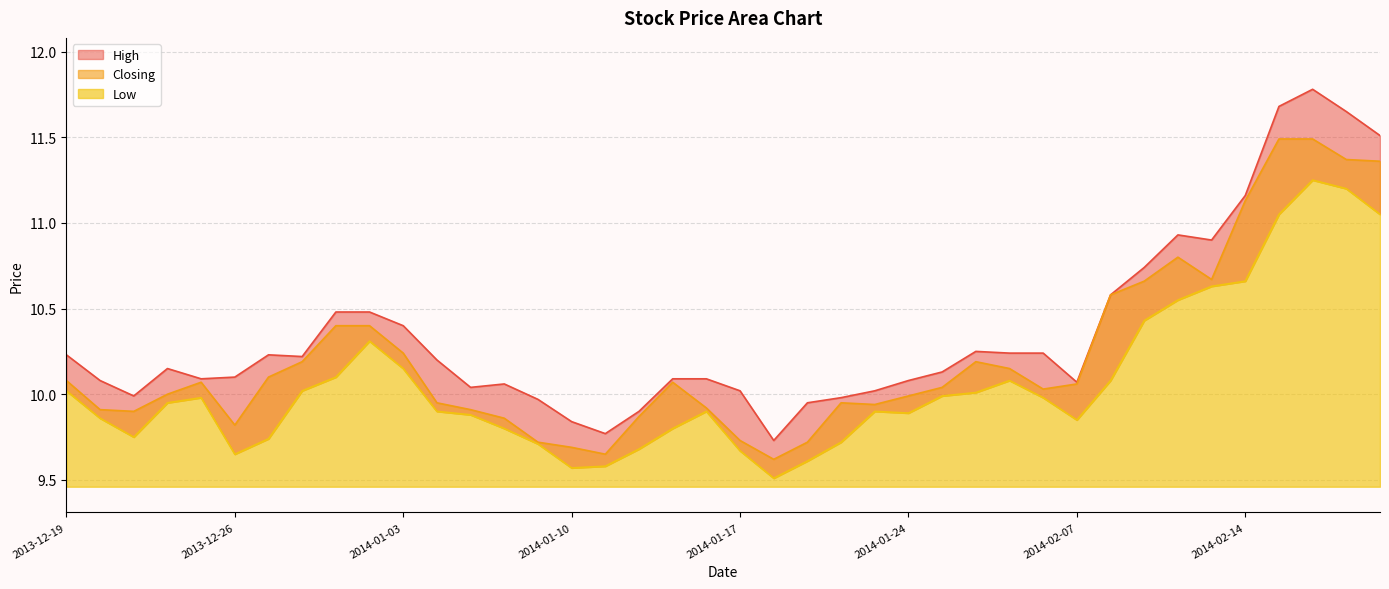

True or false: Closing and High cross at least once.

False